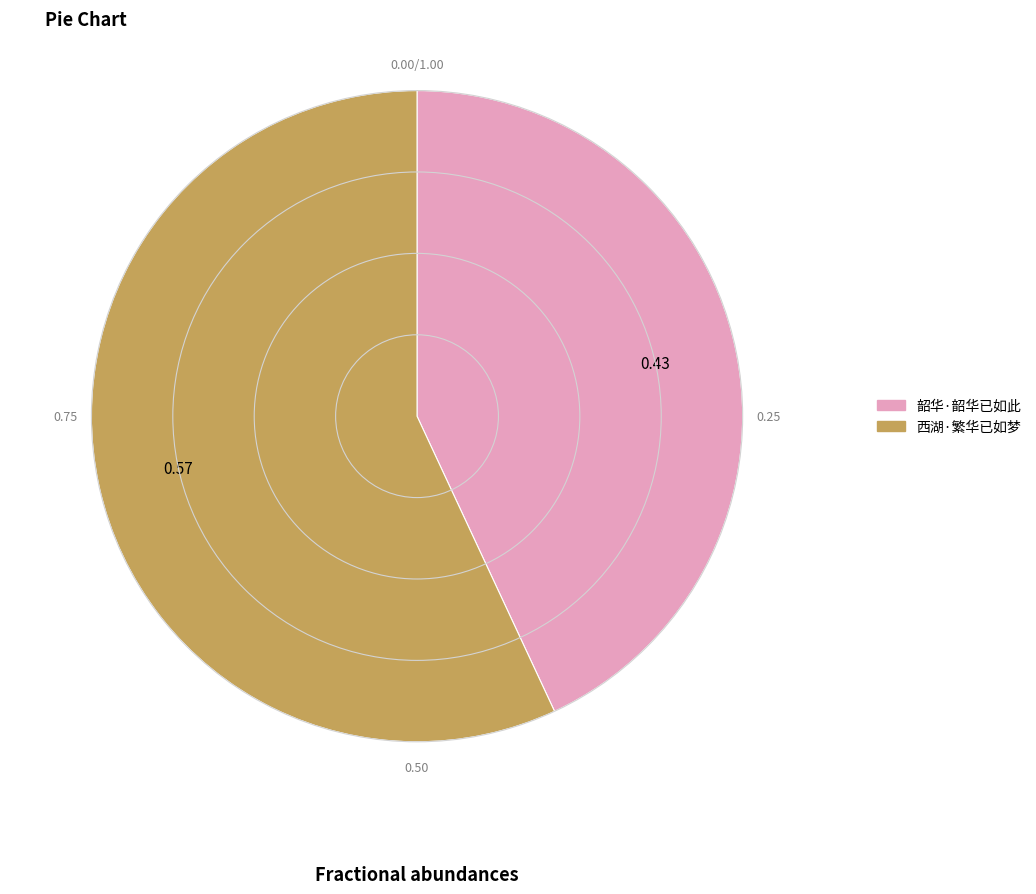

Is it true that 西湖·繁华已如梦 is 57% of the pie?

True